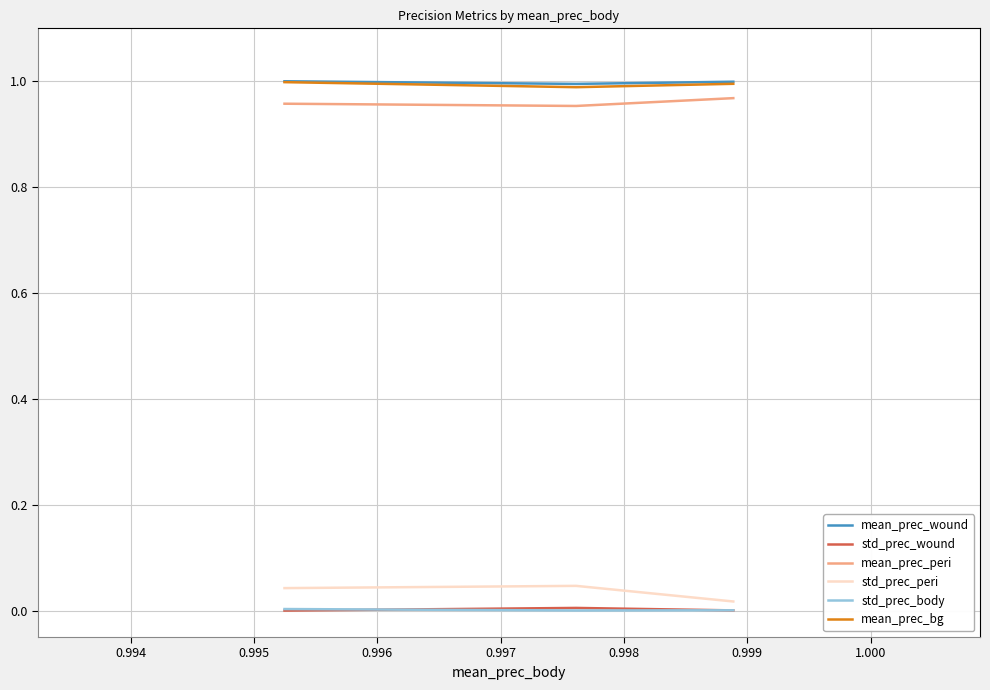

Which series has the largest range (max minus min)?

std_prec_peri